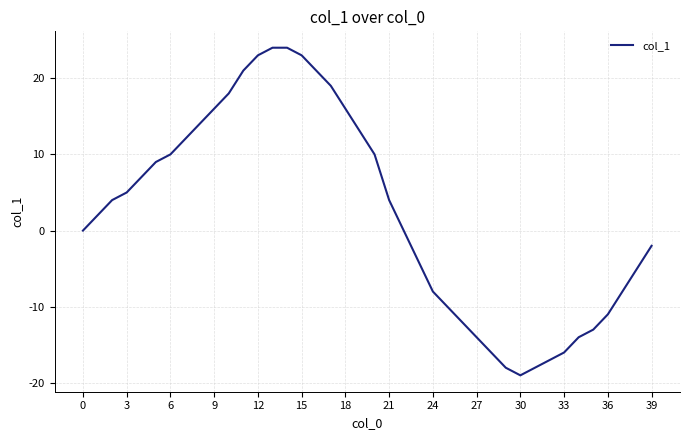

Does the chart display data point markers on the line(s)?

No